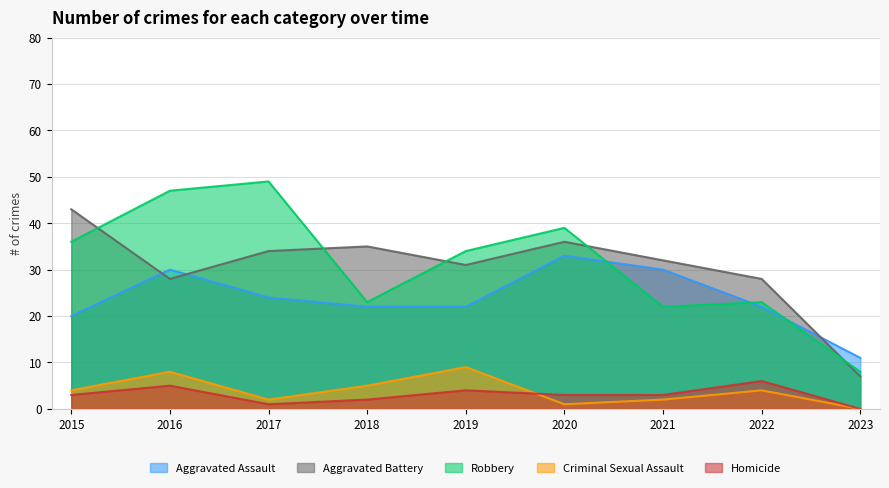

What is the spread (max minus min) of values at 2022?

24